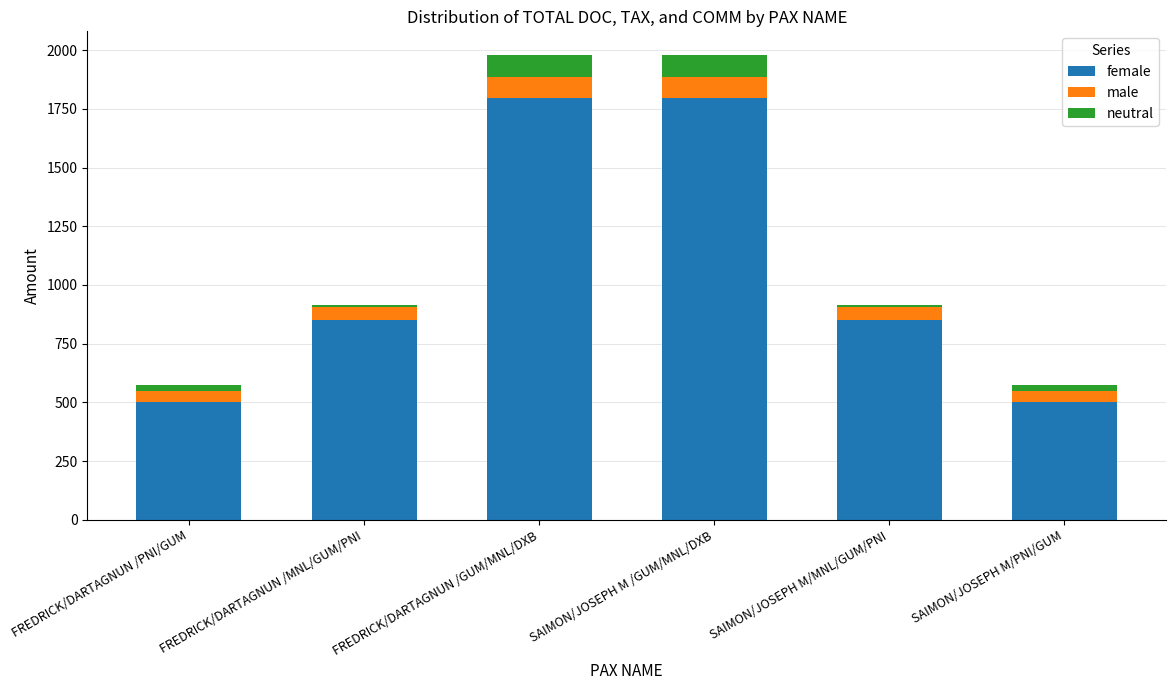

What is the label of the 4th bar from the right?

FREDRICK/DARTAGNUN /GUM/MNL/DXB